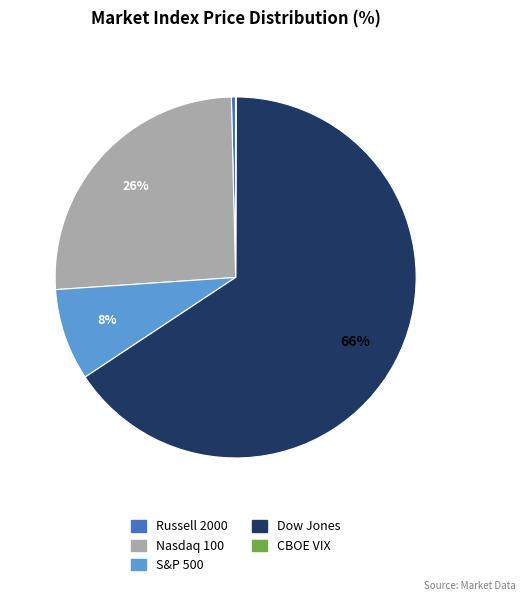

Which slice is the largest?

Dow Jones